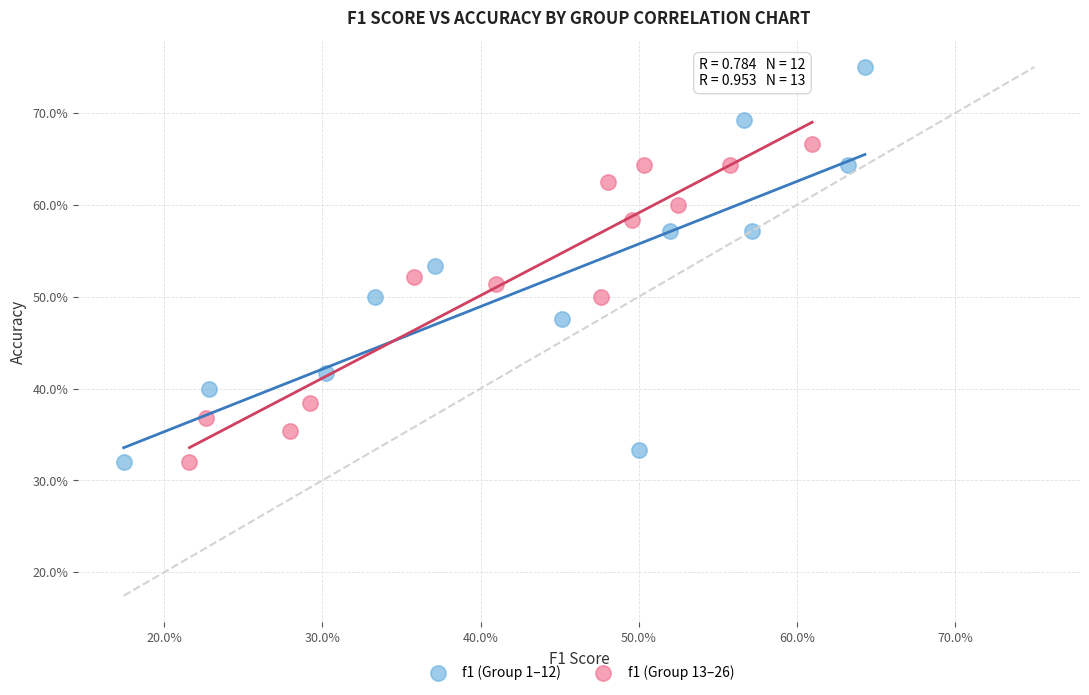

What are all the series names shown in the legend?

f1 (Group 1–12), f1 (Group 13–26)